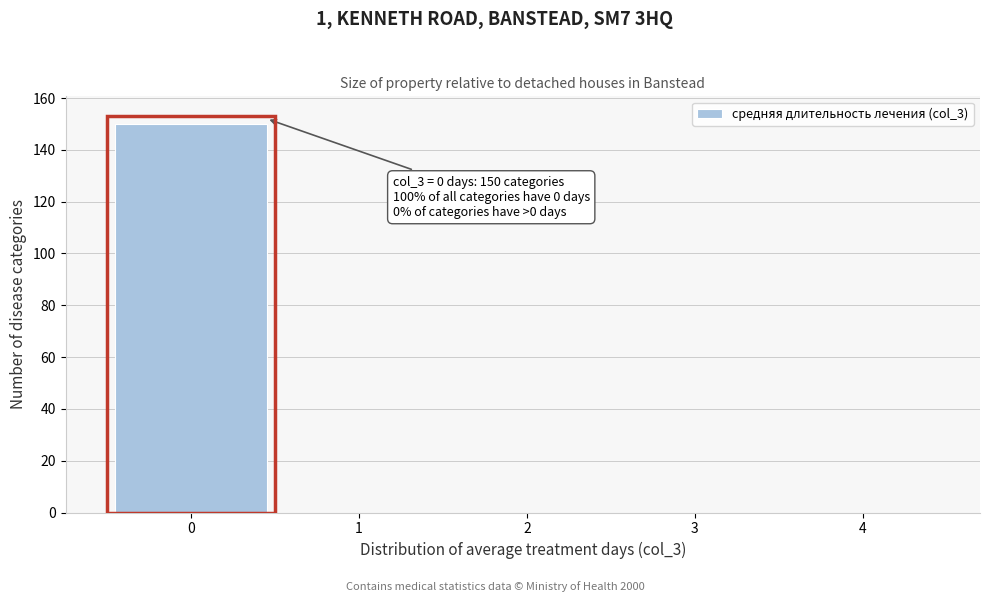

Which range on the x-axis has the tallest bar?

-0.5 to 0.5